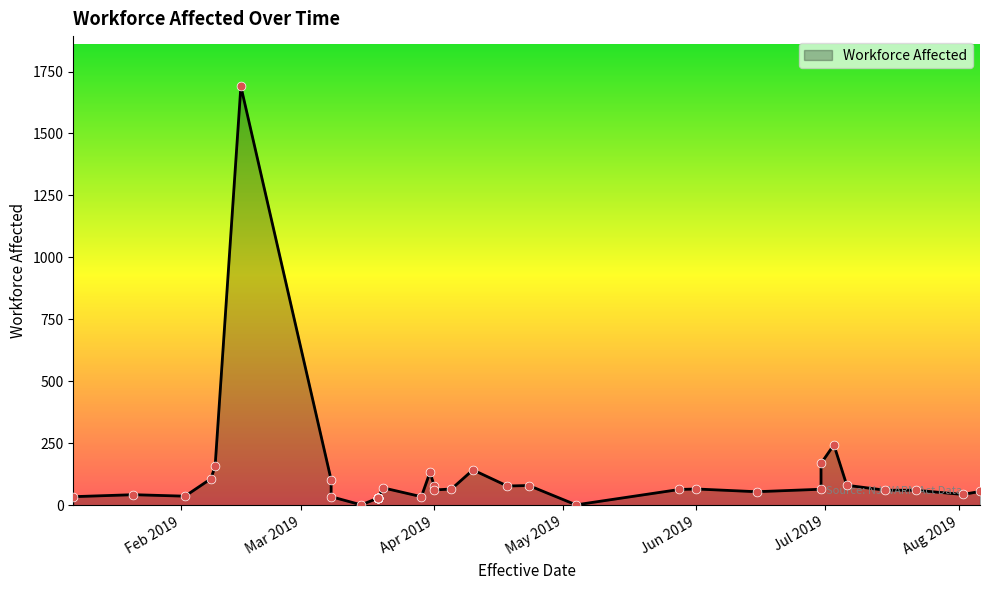

What is the ratio of the value at 2019-04-23 to the value at 2019-05-04?

40.0